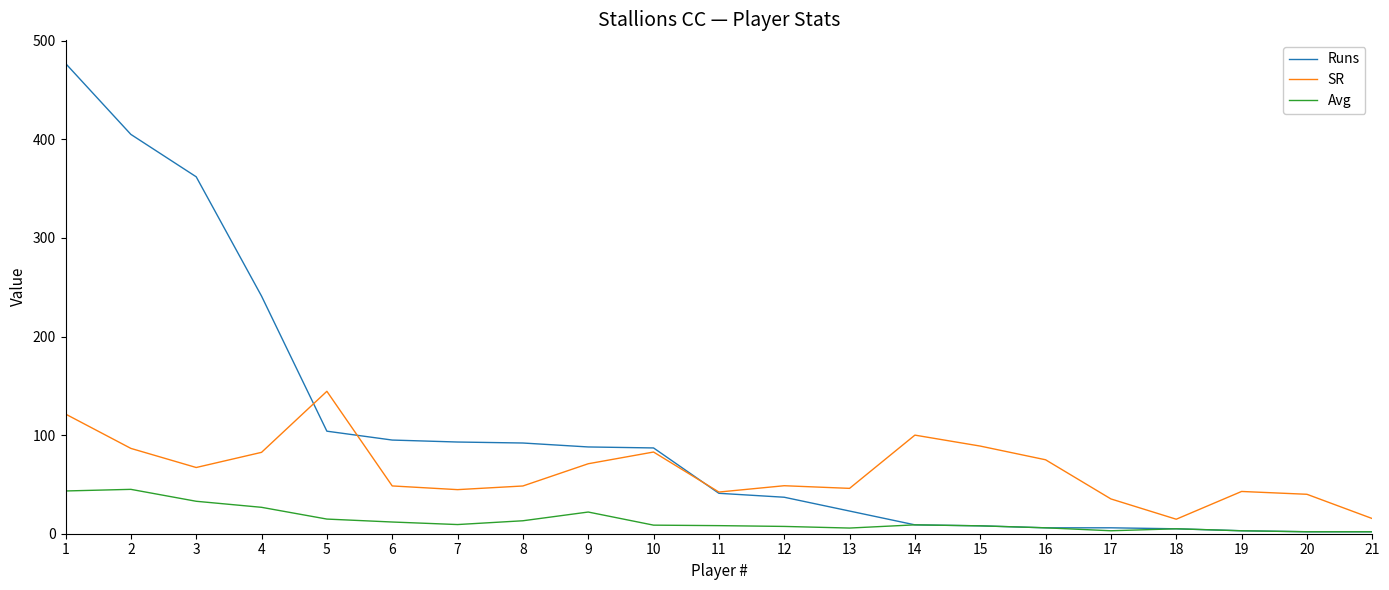

The SR series shows 13.8 at 13. True or false?

False